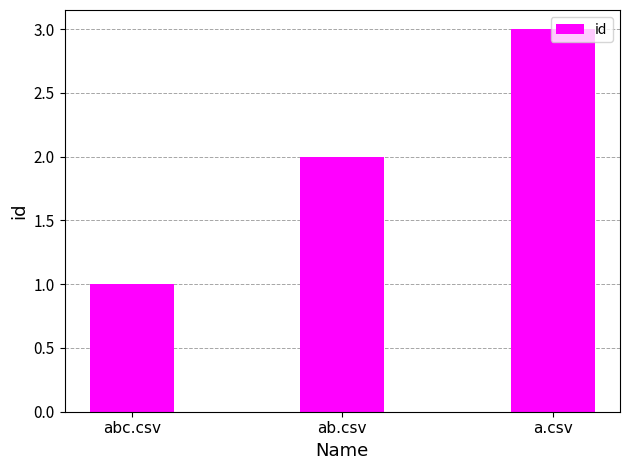

Rank the categories by value from lowest to highest.

abc.csv, ab.csv, a.csv